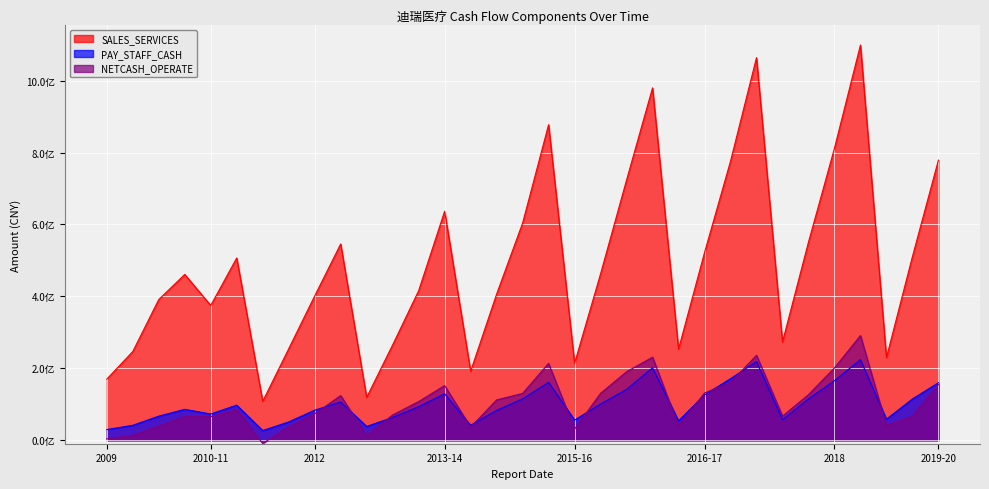

What is the total value across all series at 2012?

558153328.1